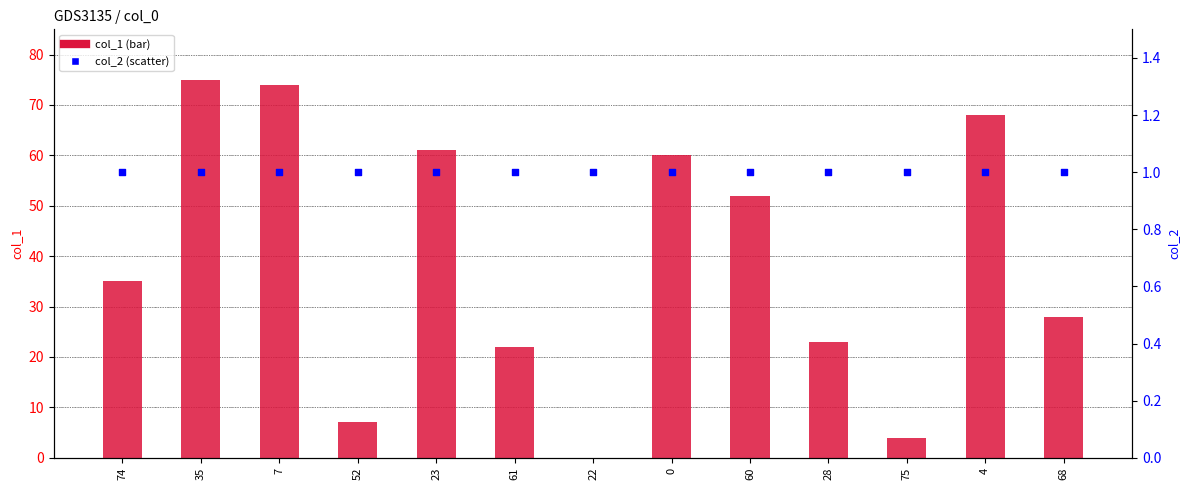

What are all the series names shown in the legend?

col_1, col_2